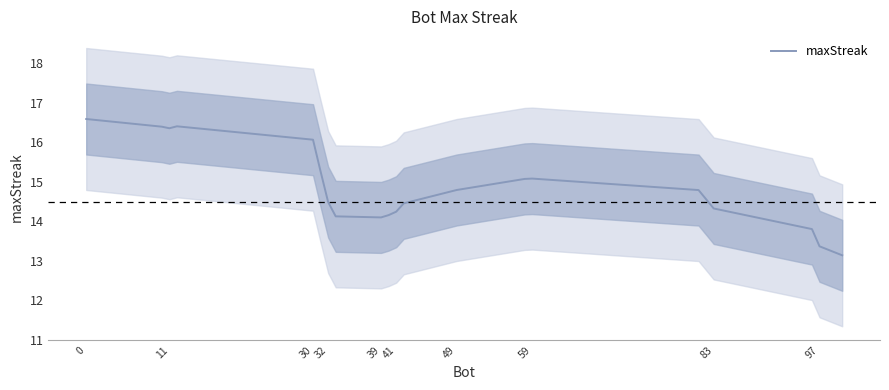

The maxStreak series shows 14.5 at 32. True or false?

True